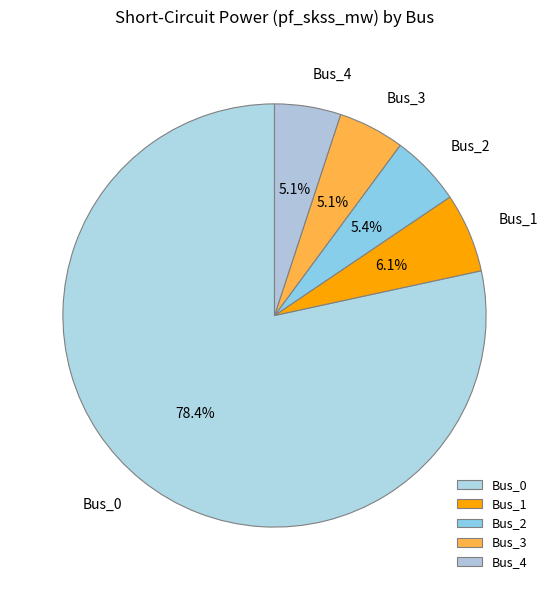

Is it true that Bus_4 is 5% of the pie?

True